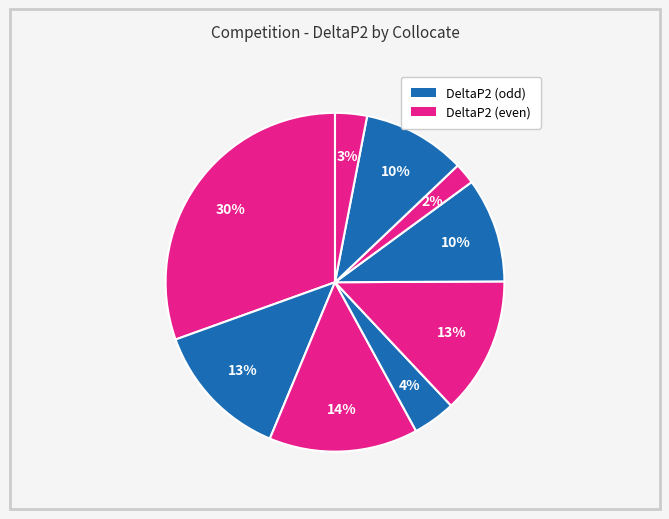

Count the number of slices in the pie.

9